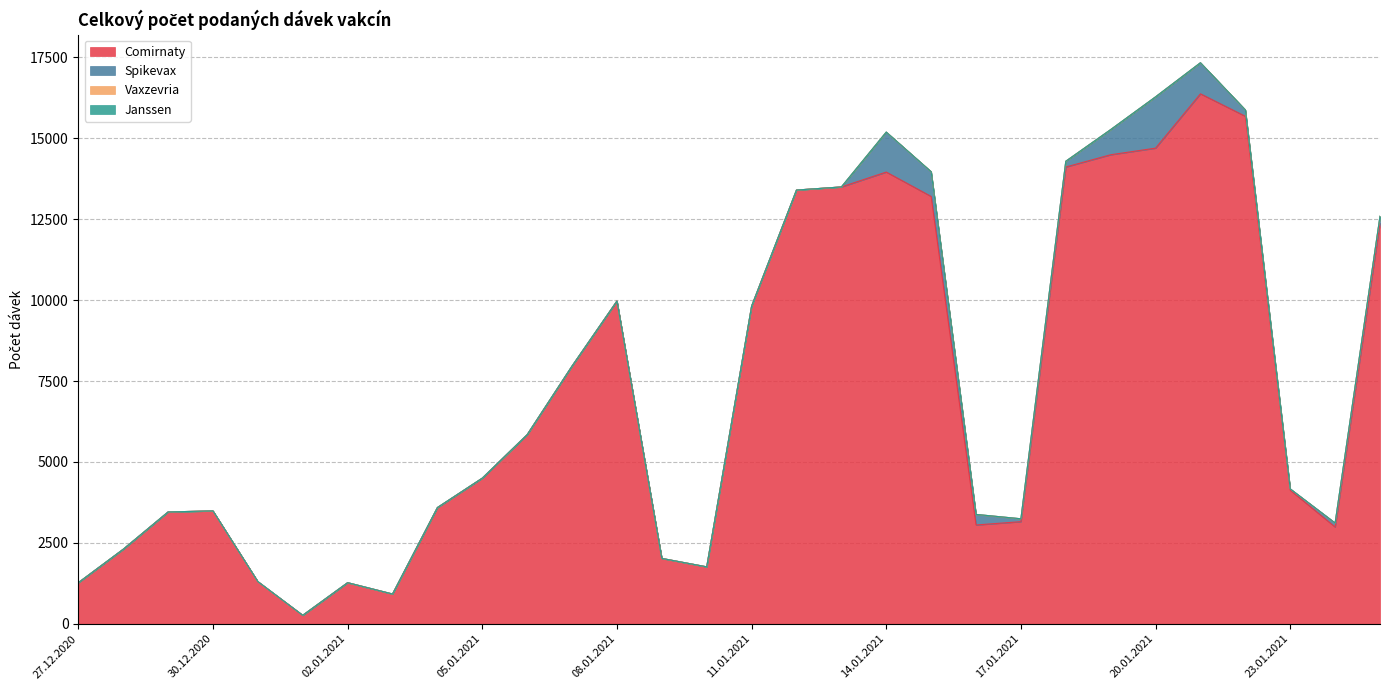

Does the chart have visible grid lines?

Yes